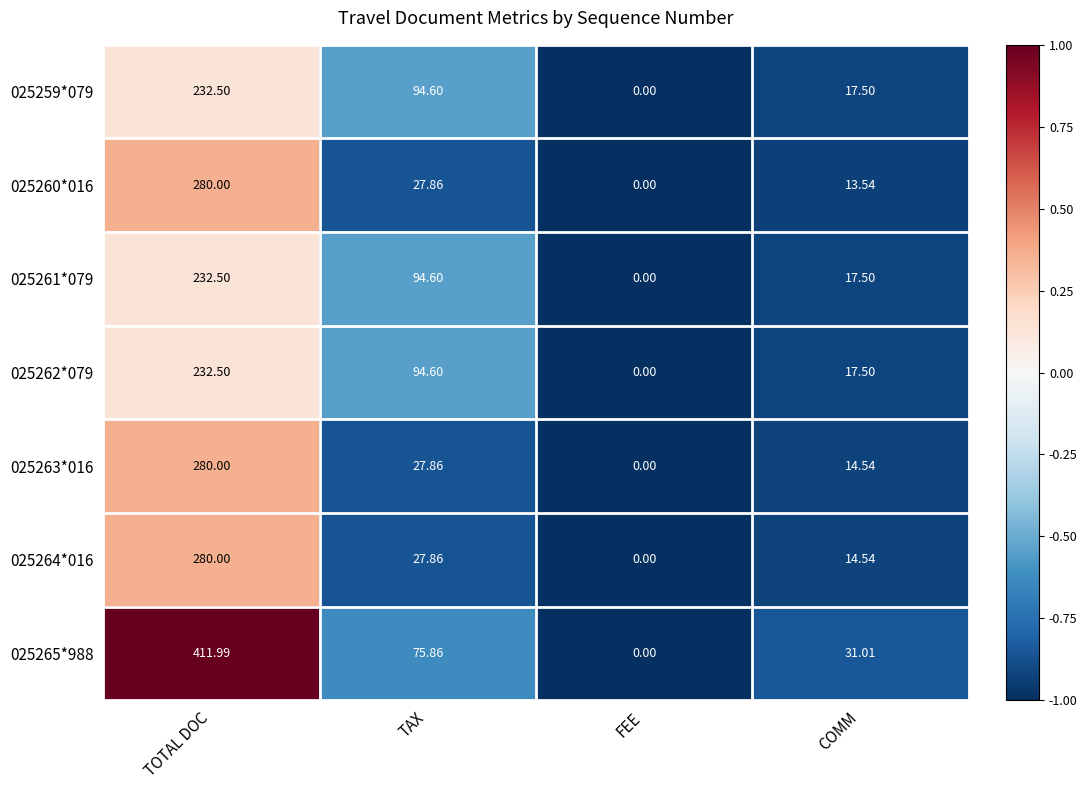

At which label does 025263*016 first exceed 27?

TOTAL DOC